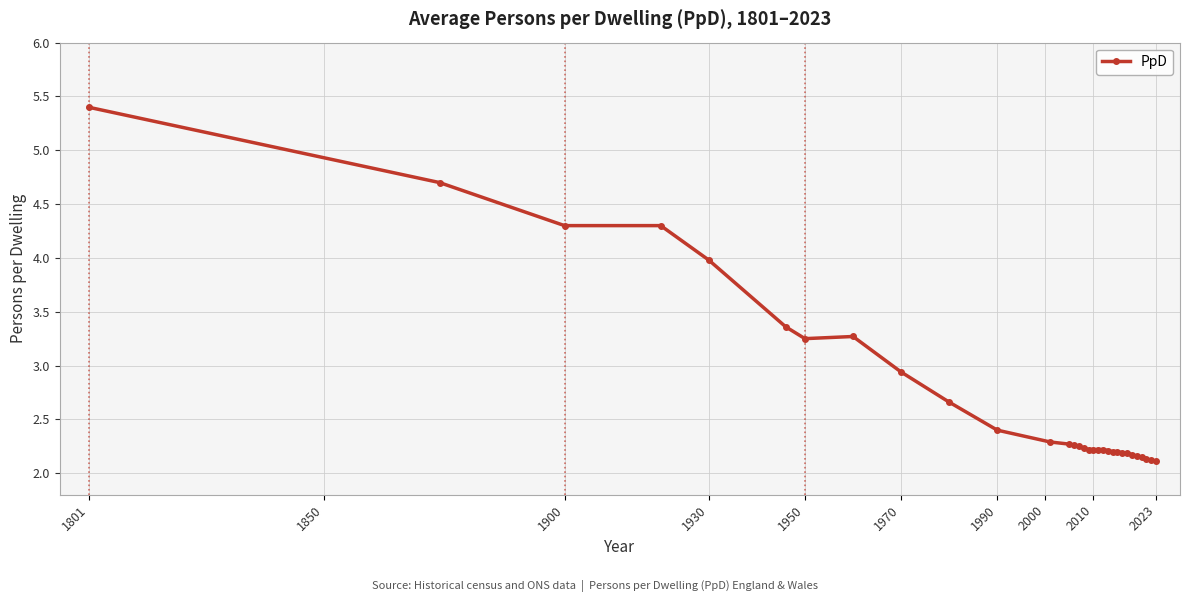

How many lines are shown in the chart?

1